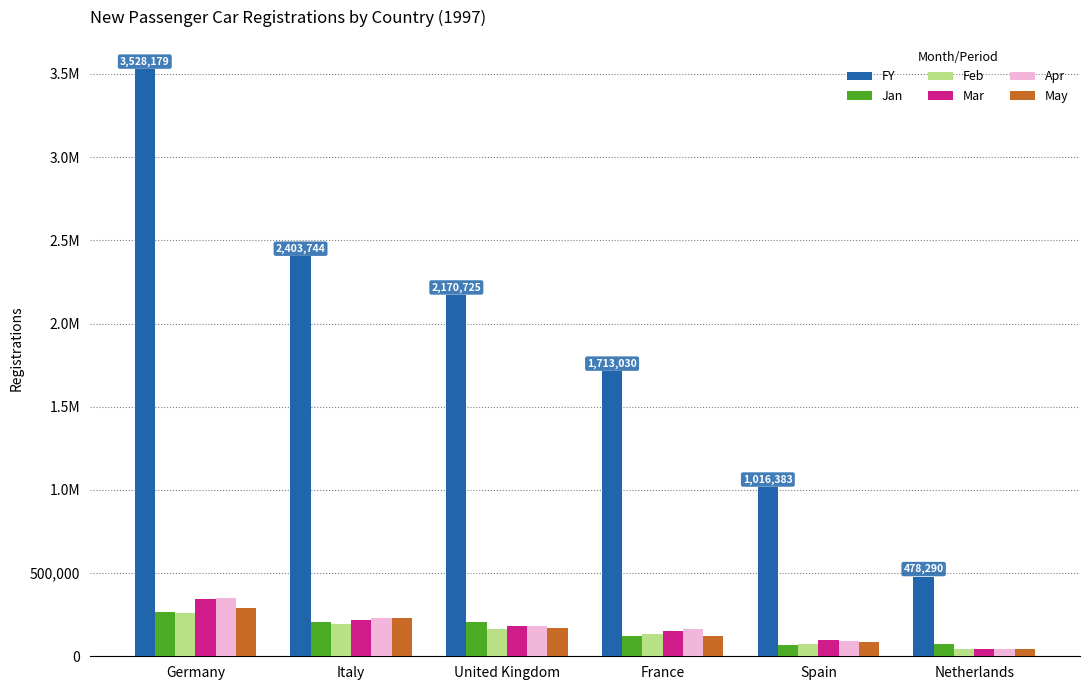

What is the total value across all series at Germany?

5040692